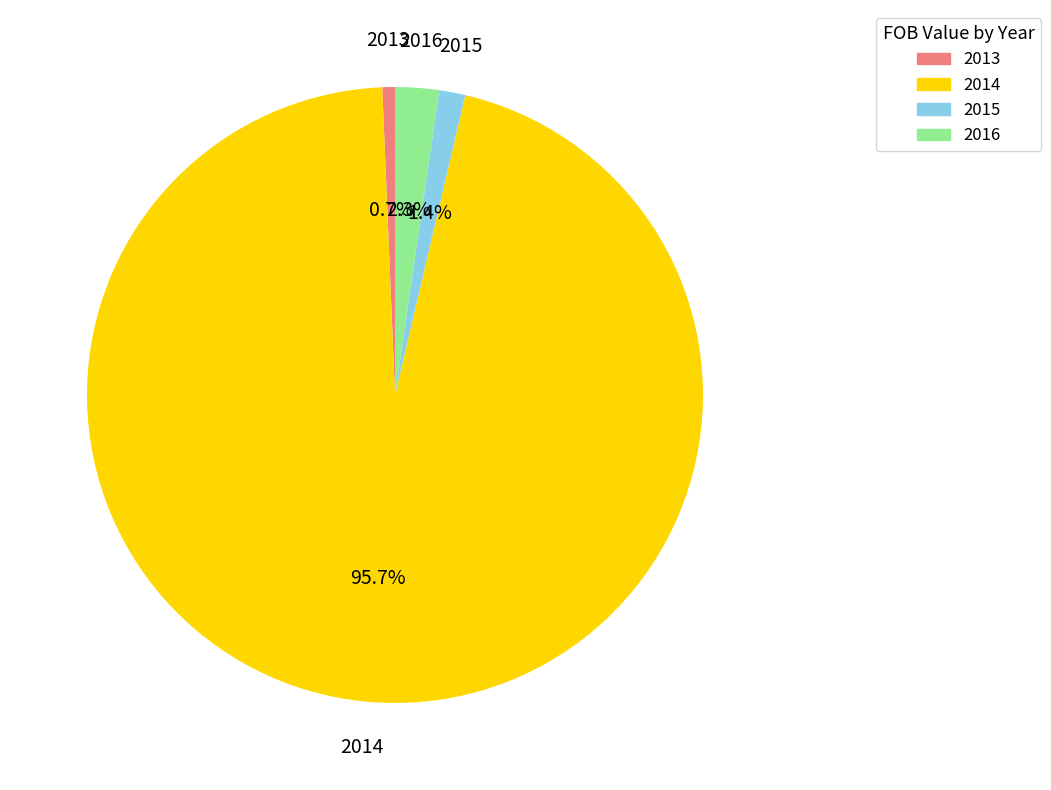

What percentage is the 2015 slice, to the nearest percent?

1%